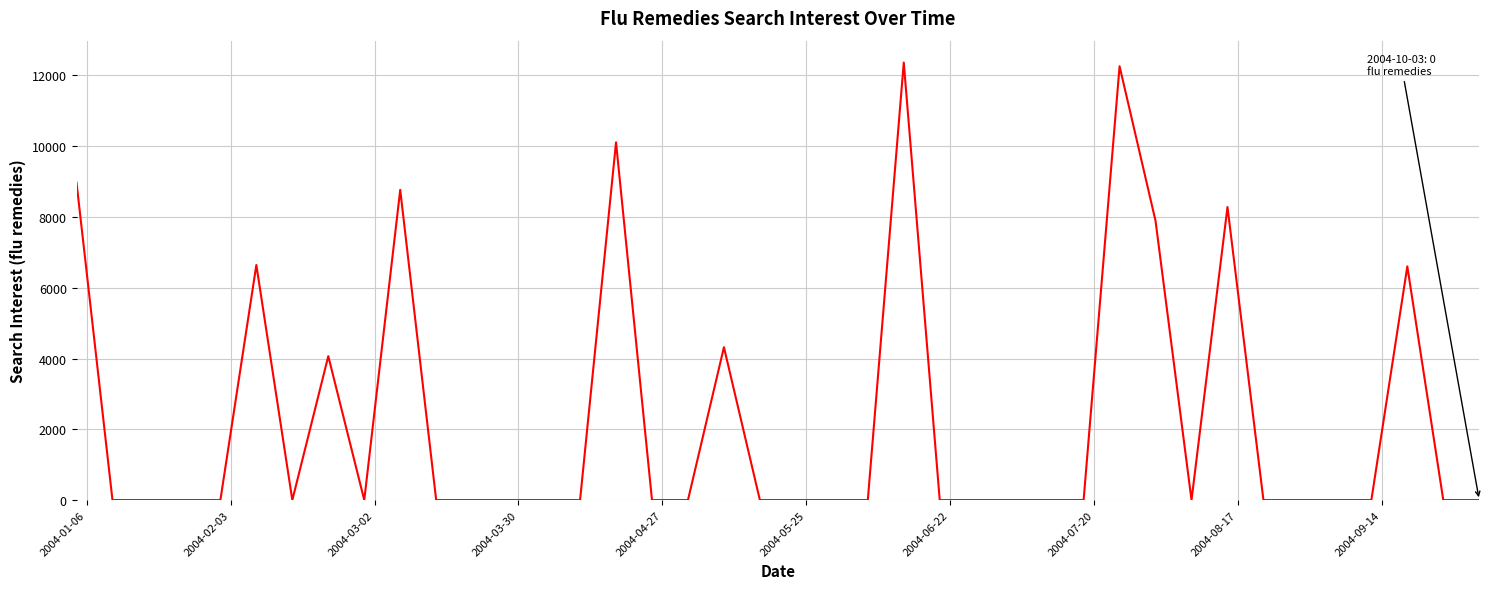

What is the maximum value shown in the chart?

12361.8